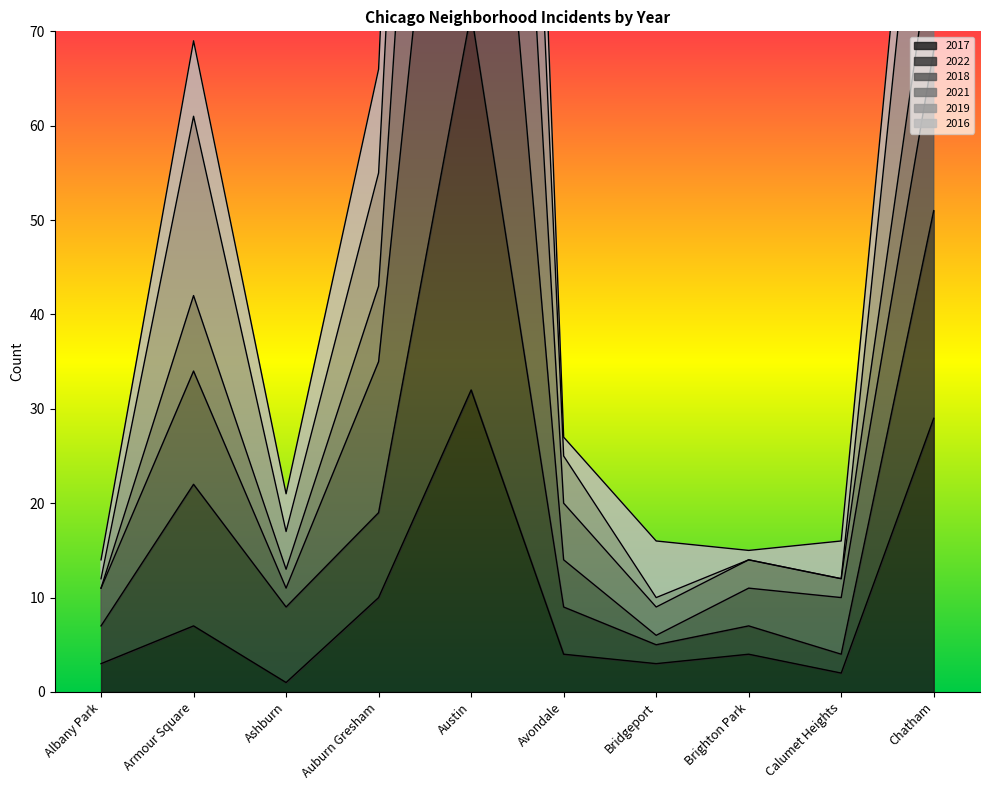

What is the maximum value shown in the chart?

245